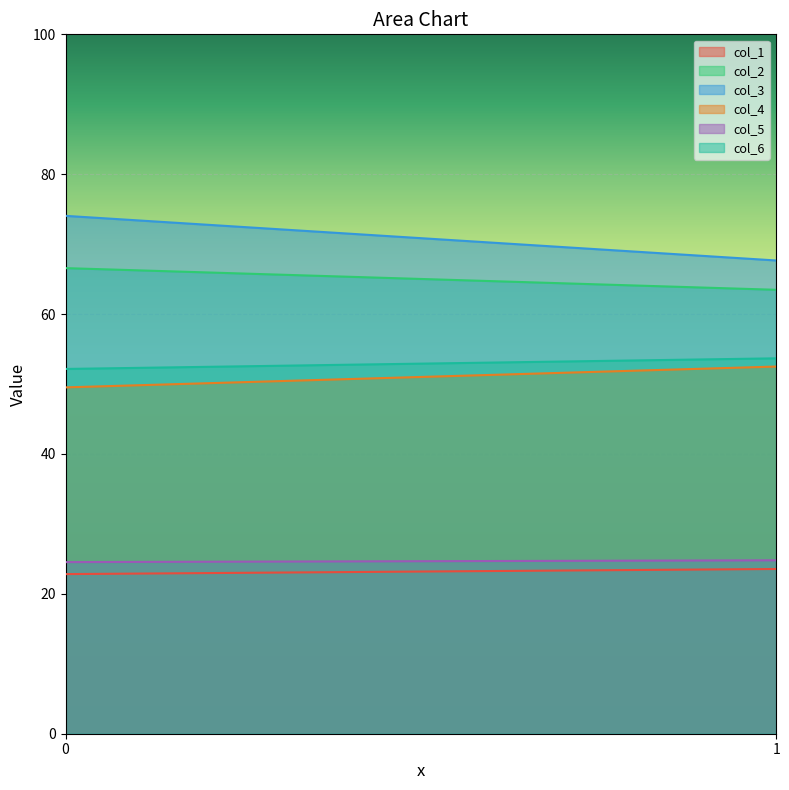

What is the difference between the highest and lowest values at 1?

44.1